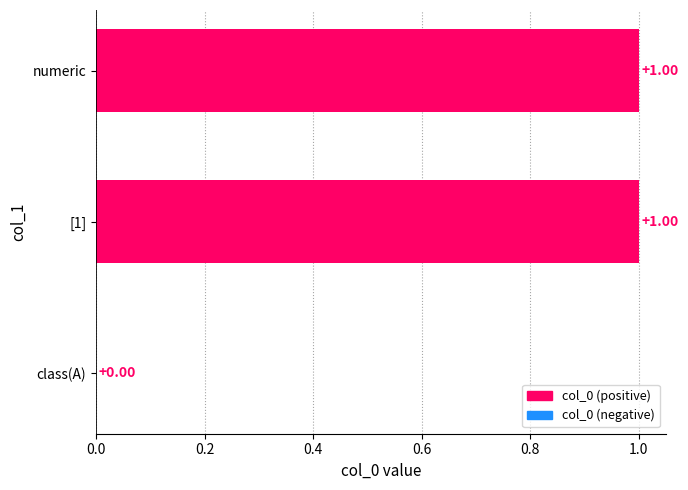

Are the bars grouped side by side (vs. stacked)?

No